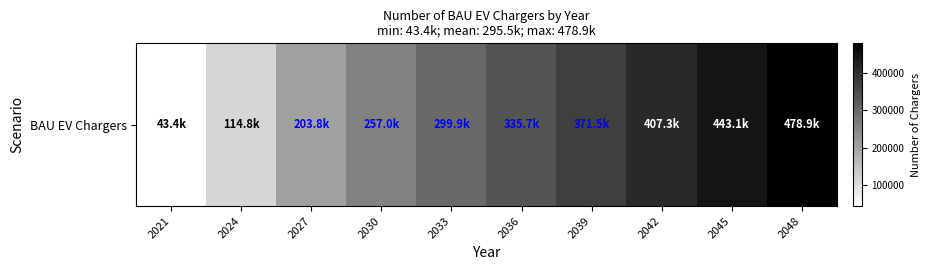

How many values are below 335681?

5